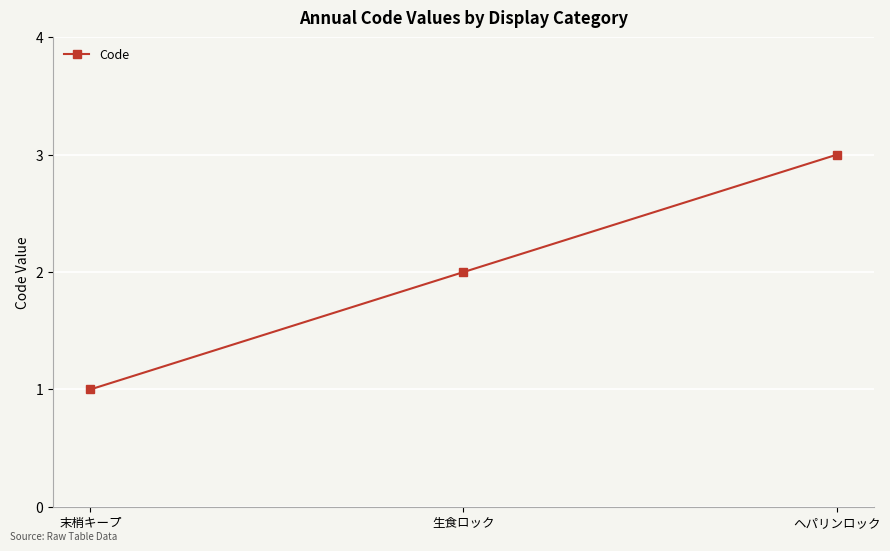

Rank the categories by value from highest to lowest.

ヘパリンロック, 生食ロック, 末梢キープ